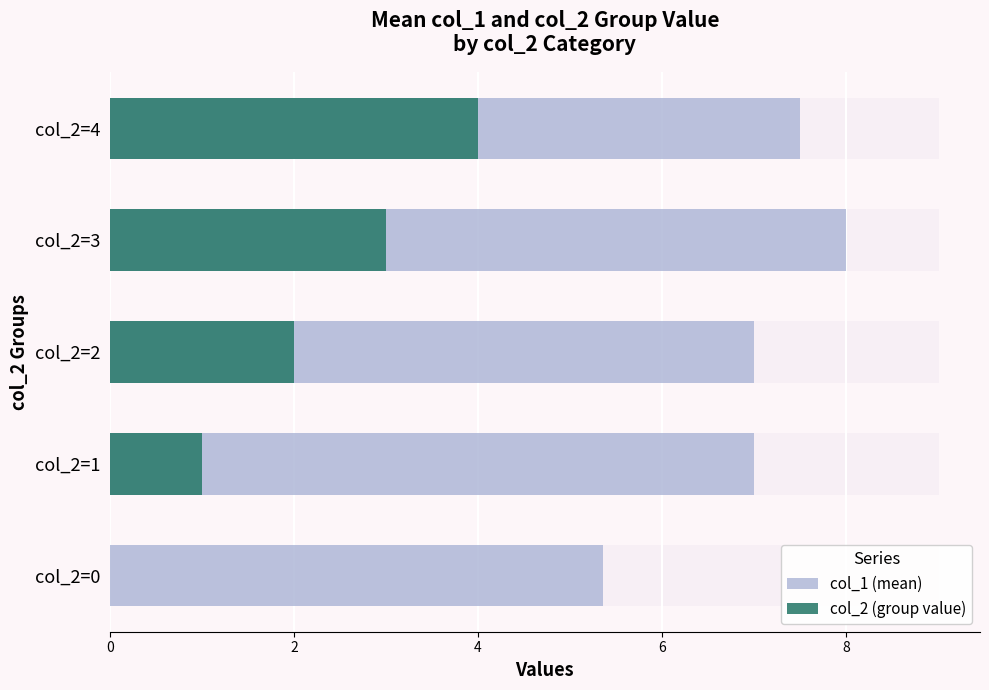

What is the sum of all col_1 (mean) values?

34.9